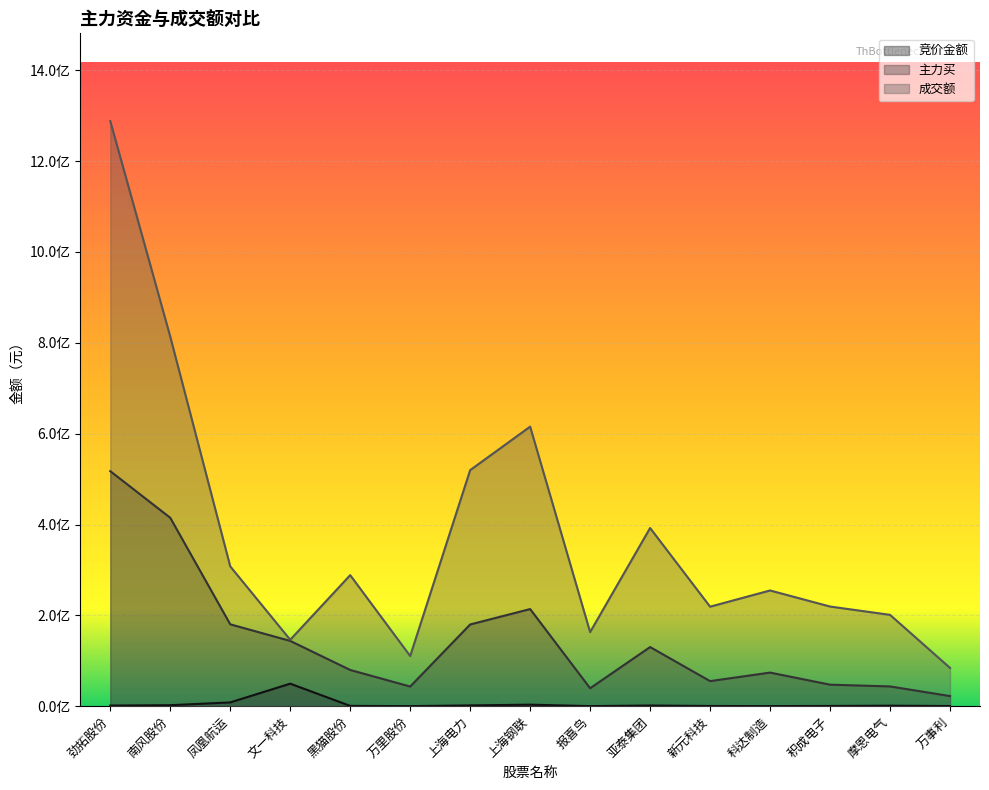

At 上海钢联, list the series in order from largest to smallest.

成交额, 主力买, 竞价金额